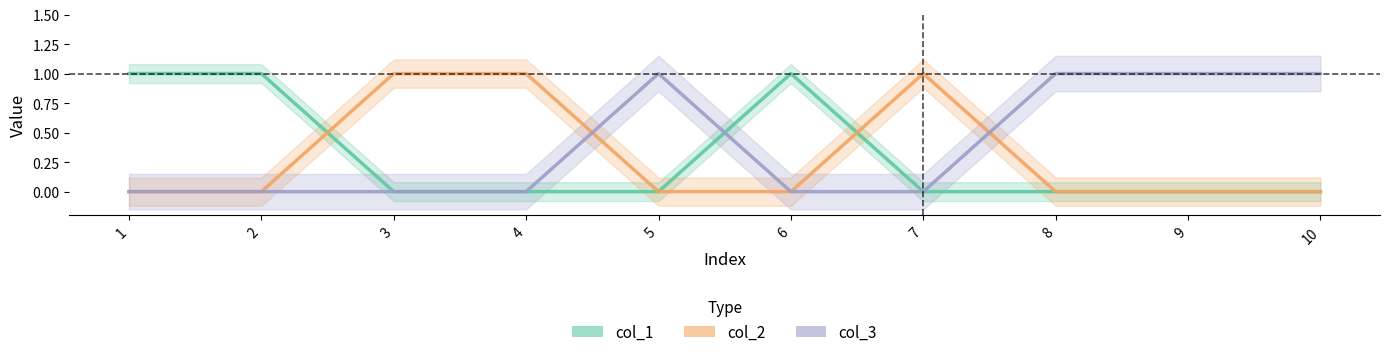

The col_1 series shows -1 at 5. True or false?

False